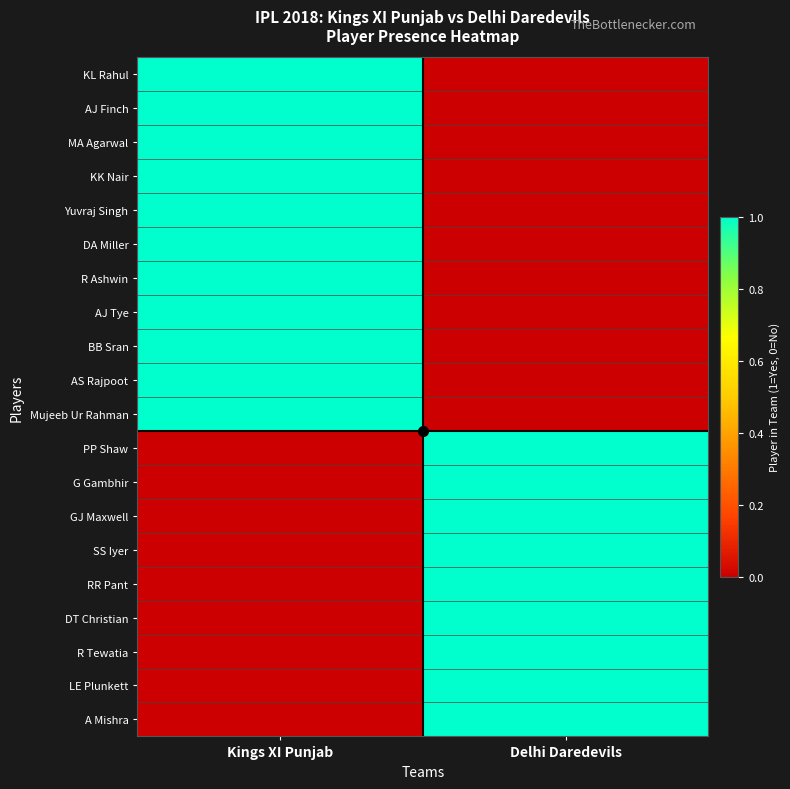

List the series in order of their peak value, highest first.

KL Rahul, AJ Finch, MA Agarwal, KK Nair, Yuvraj Singh, DA Miller, R Ashwin, AJ Tye, BB Sran, AS Rajpoot, Mujeeb Ur Rahman, PP Shaw, G Gambhir, GJ Maxwell, SS Iyer, RR Pant, DT Christian, R Tewatia, LE Plunkett, A Mishra